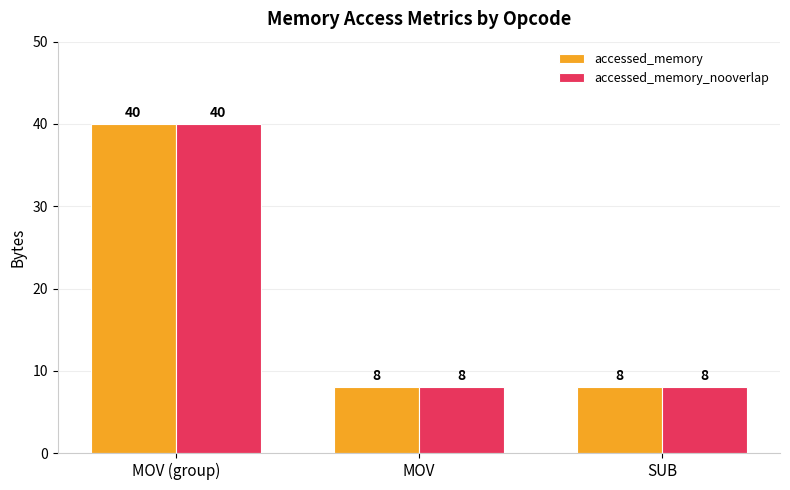

What is the value of the accessed_memory bar at the 1st from the left?

40